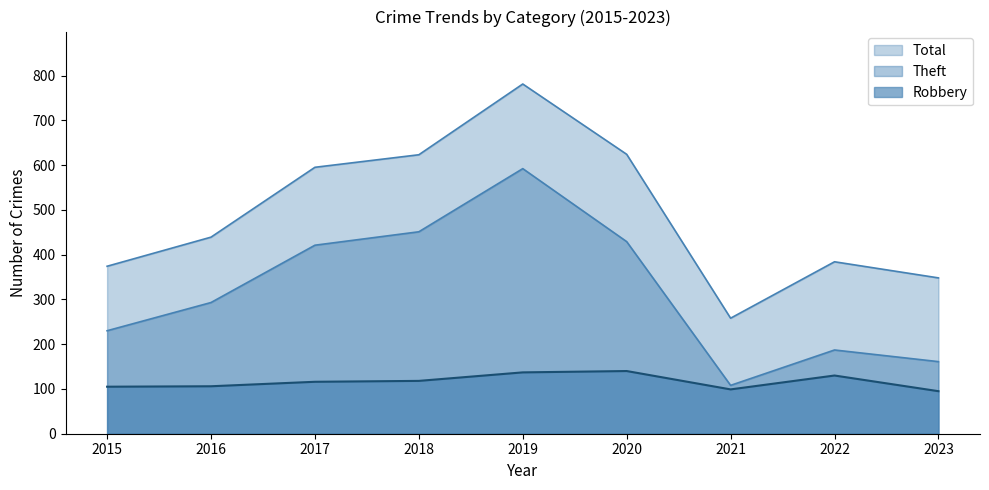

Is it true that Total equals 817 at 2018?

False